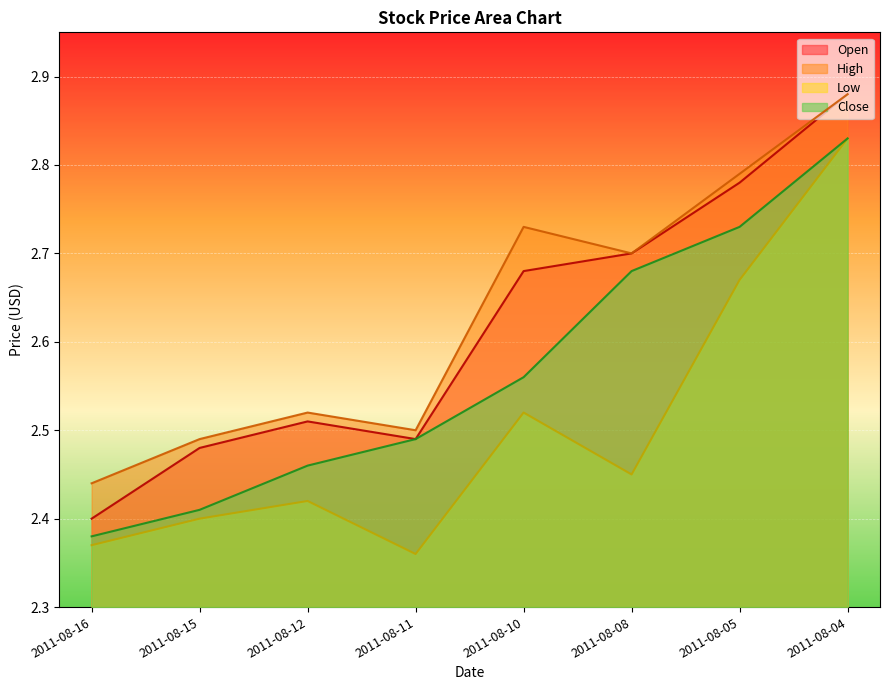

At which category does Open reach its first local valley?

2011-08-11